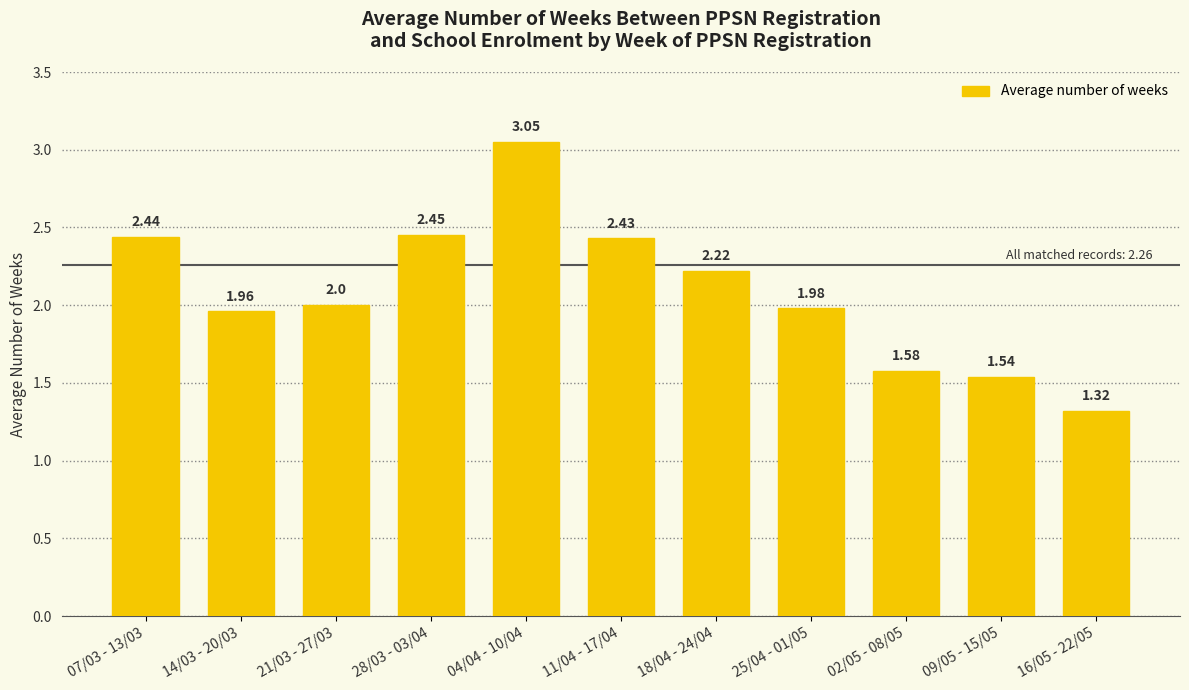

What is the sum of all values?

23.0